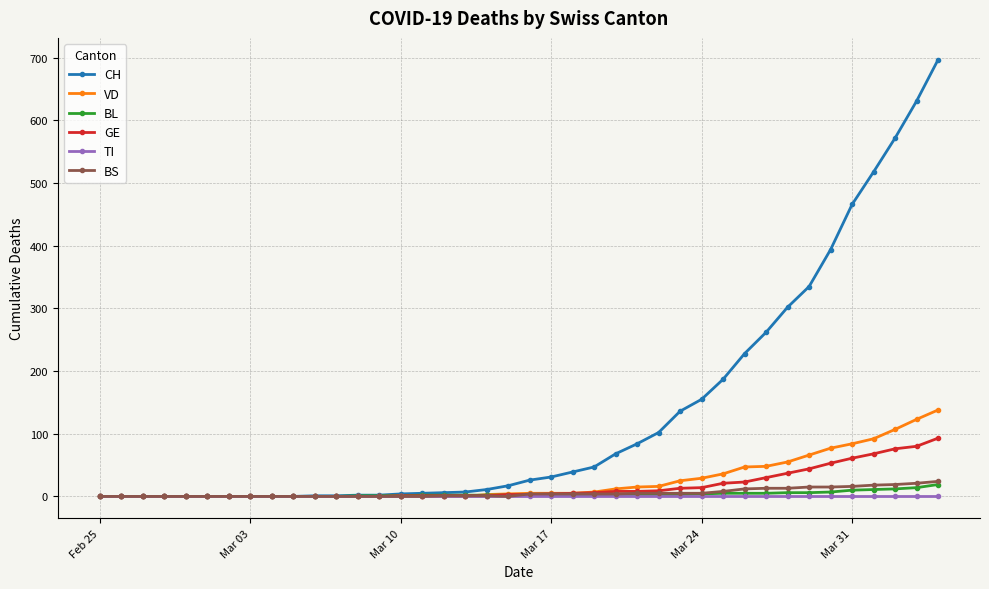

Which series has the widest spread of values?

CH